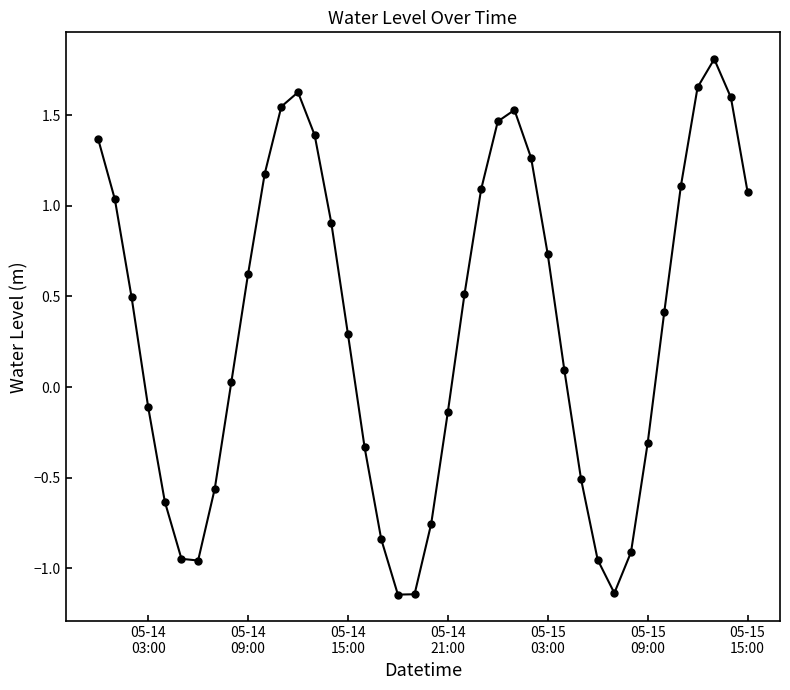

What is the difference between the maximum and minimum values?

3.0